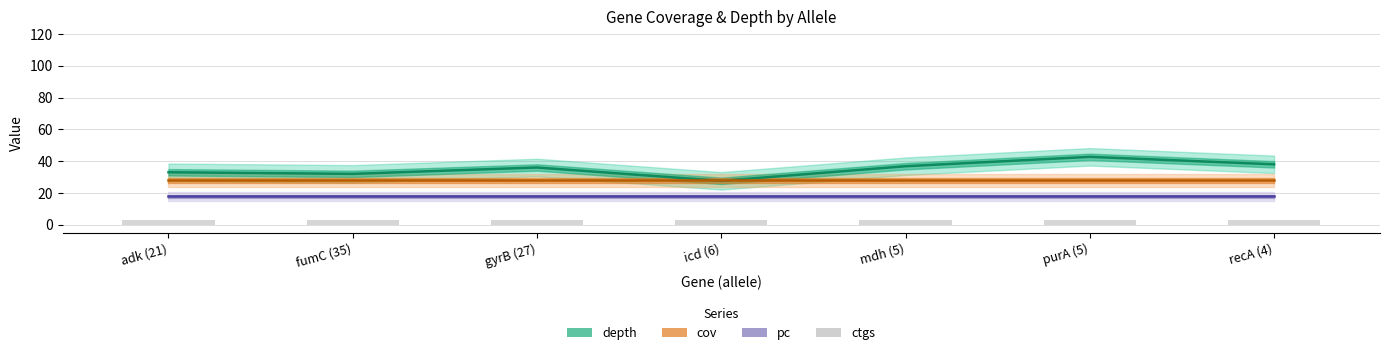

What is the label of the 7th bar from the left?

recA (4)